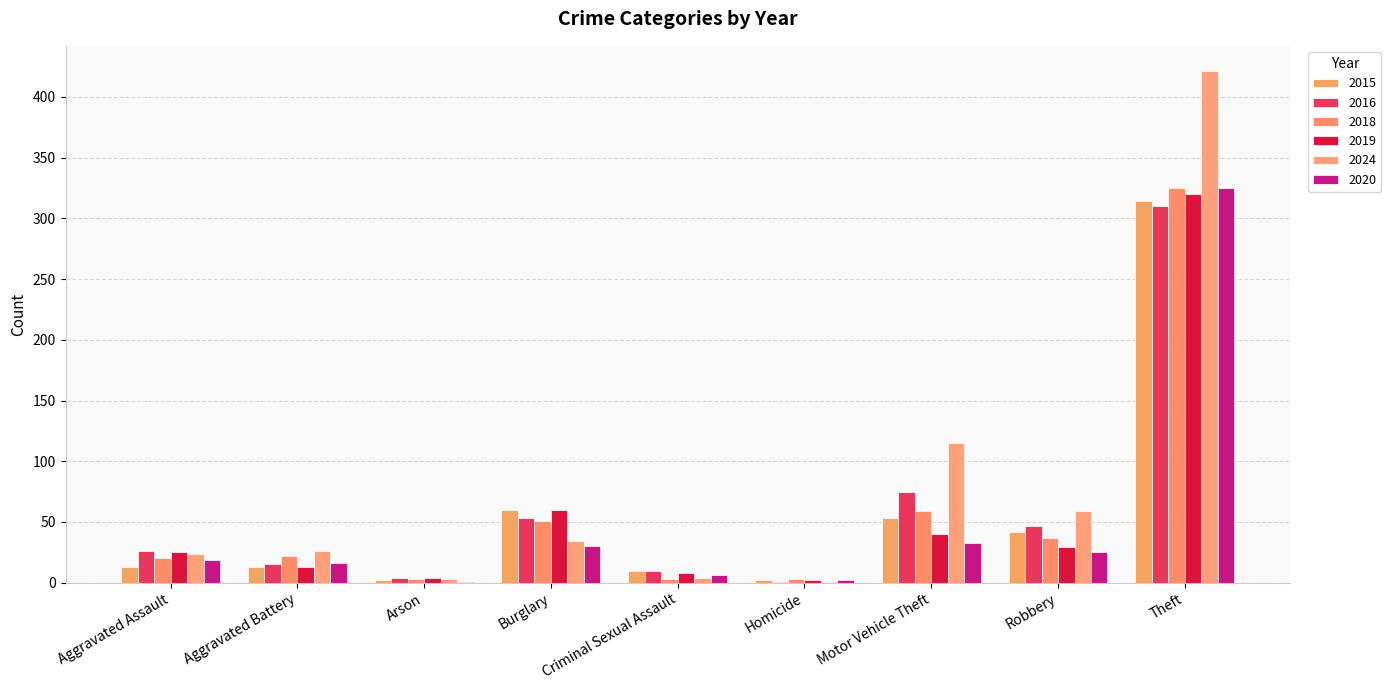

Is it true that 2020 equals 25 at Robbery?

True